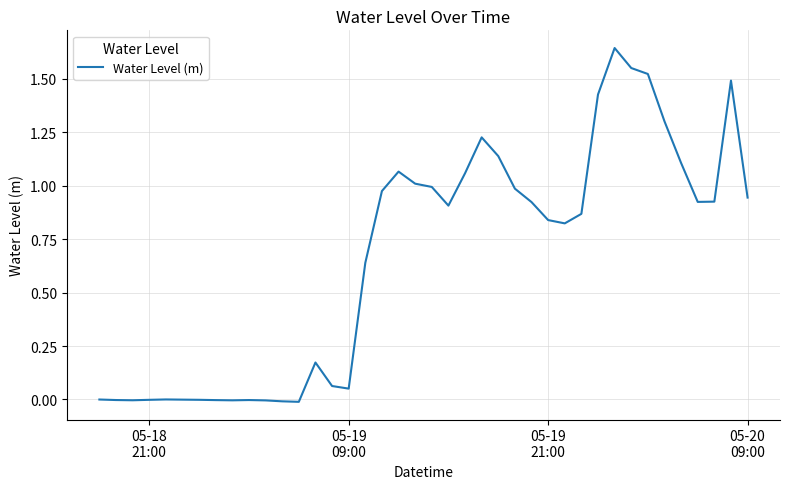

What is the difference between the maximum and minimum values?

1.7